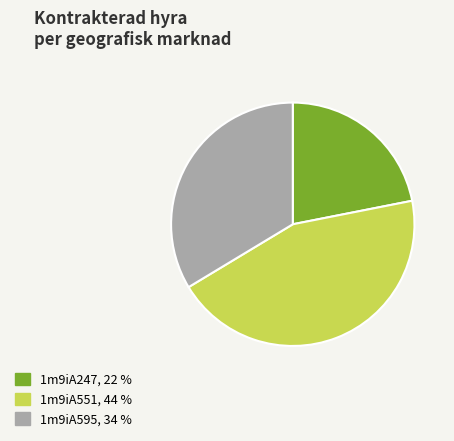

Rank the categories by value from lowest to highest.

1m9iA247, 1m9iA595, 1m9iA551